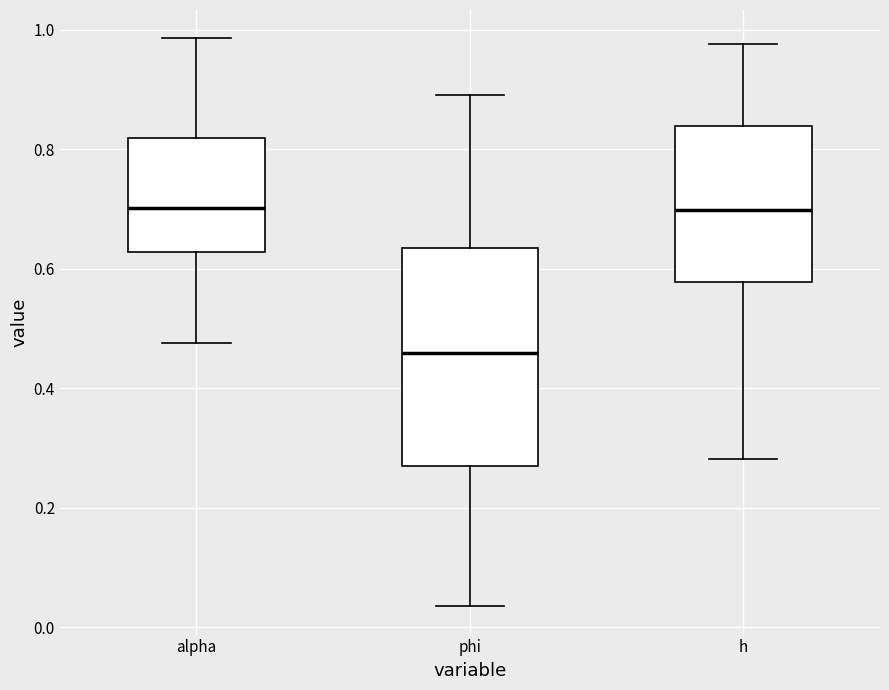

Which box has the lowest median line?

phi